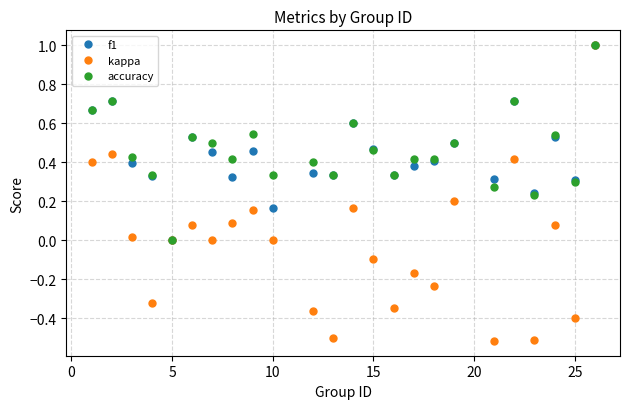

Does the chart have visible grid lines?

Yes